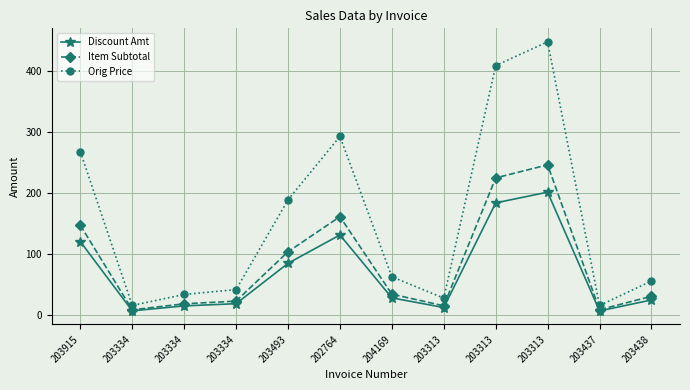

How many values in the Discount Amt series exceed 28?

6